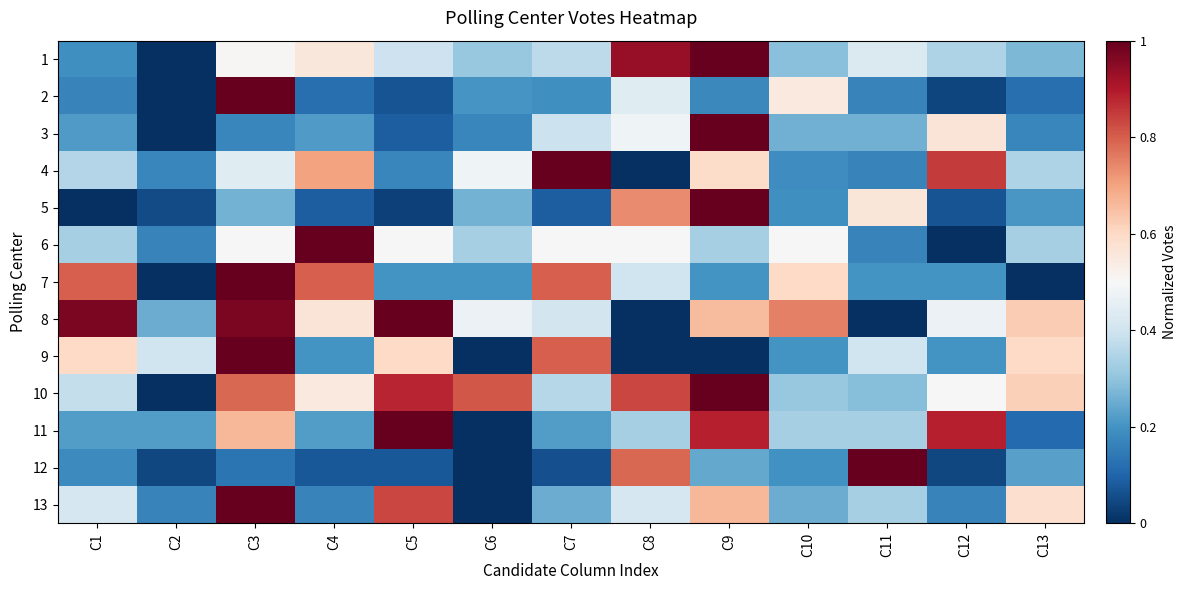

Reading left to right, transcribe all the data shown in this chart.

1: C1=0.2	C2=0.0	C3=0.5	C4=0.6	C5=0.4	C6=0.3	C7=0.4	C8=0.9	C9=1.0	C10=0.3	C11=0.4	C12=0.3	C13=0.3
2: C1=0.2	C2=0.0	C3=1.0	C4=0.1	C5=0.1	C6=0.2	C7=0.2	C8=0.4	C9=0.2	C10=0.5	C11=0.2	C12=0.0	C13=0.1
3: C1=0.2	C2=0.0	C3=0.2	C4=0.2	C5=0.1	C6=0.2	C7=0.4	C8=0.5	C9=1.0	C10=0.3	C11=0.3	C12=0.6	C13=0.2
4: C1=0.4	C2=0.2	C3=0.4	C4=0.7	C5=0.2	C6=0.5	C7=1.0	C8=0.0	C9=0.6	C10=0.2	C11=0.2	C12=0.8	C13=0.3
5: C1=0.0	C2=0.1	C3=0.3	C4=0.1	C5=0.0	C6=0.3	C7=0.1	C8=0.7	C9=1.0	C10=0.2	C11=0.6	C12=0.1	C13=0.2
6: C1=0.3	C2=0.2	C3=0.5	C4=1.0	C5=0.5	C6=0.3	C7=0.5	C8=0.5	C9=0.3	C10=0.5	C11=0.2	C12=0.0	C13=0.3
7: C1=0.8	C2=0.0	C3=1.0	C4=0.8	C5=0.2	C6=0.2	C7=0.8	C8=0.4	C9=0.2	C10=0.6	C11=0.2	C12=0.2	C13=0.0
8: C1=1.0	C2=0.2	C3=1.0	C4=0.6	C5=1.0	C6=0.5	C7=0.4	C8=0.0	C9=0.7	C10=0.8	C11=0.0	C12=0.5	C13=0.6
9: C1=0.6	C2=0.4	C3=1.0	C4=0.2	C5=0.6	C6=0.0	C7=0.8	C8=0.0	C9=0.0	C10=0.2	C11=0.4	C12=0.2	C13=0.6
10: C1=0.4	C2=0.0	C3=0.8	C4=0.5	C5=0.9	C6=0.8	C7=0.4	C8=0.8	C9=1.0	C10=0.3	C11=0.3	C12=0.5	C13=0.6
11: C1=0.2	C2=0.2	C3=0.7	C4=0.2	C5=1.0	C6=0.0	C7=0.2	C8=0.3	C9=0.9	C10=0.3	C11=0.3	C12=0.9	C13=0.1
12: C1=0.2	C2=0.0	C3=0.1	C4=0.1	C5=0.1	C6=0.0	C7=0.1	C8=0.8	C9=0.2	C10=0.2	C11=1.0	C12=0.0	C13=0.2
13: C1=0.4	C2=0.2	C3=1.0	C4=0.2	C5=0.8	C6=0.0	C7=0.2	C8=0.4	C9=0.7	C10=0.2	C11=0.3	C12=0.2	C13=0.6